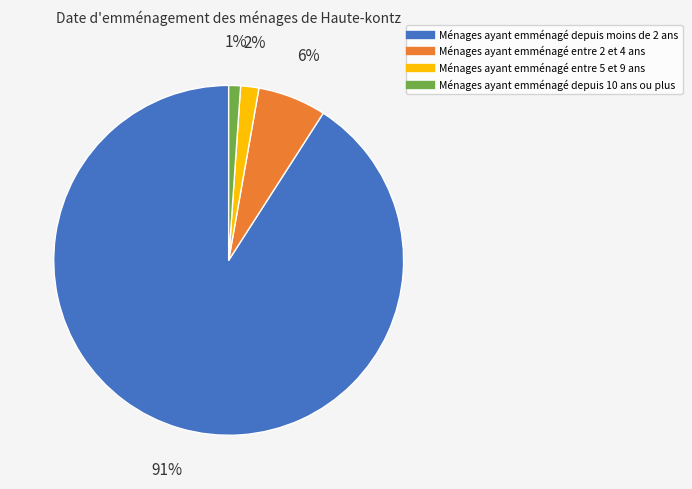

Does any single category account for the majority?

Yes